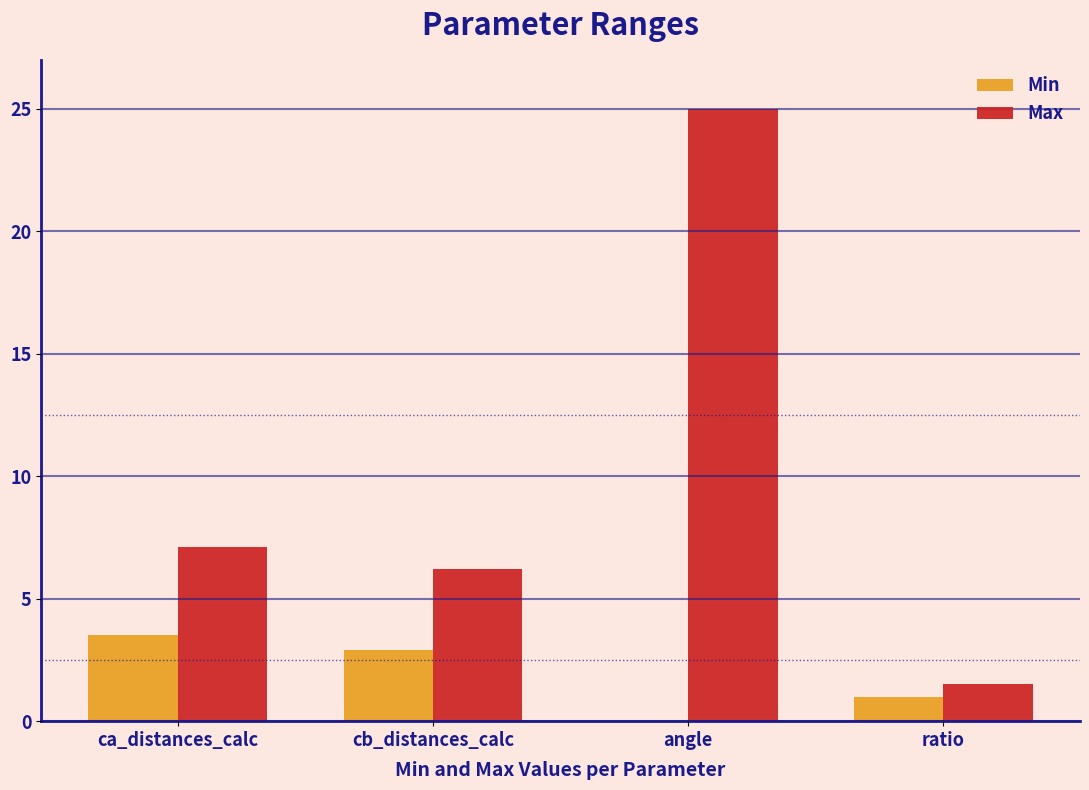

What is the sum of all Min values?

7.4